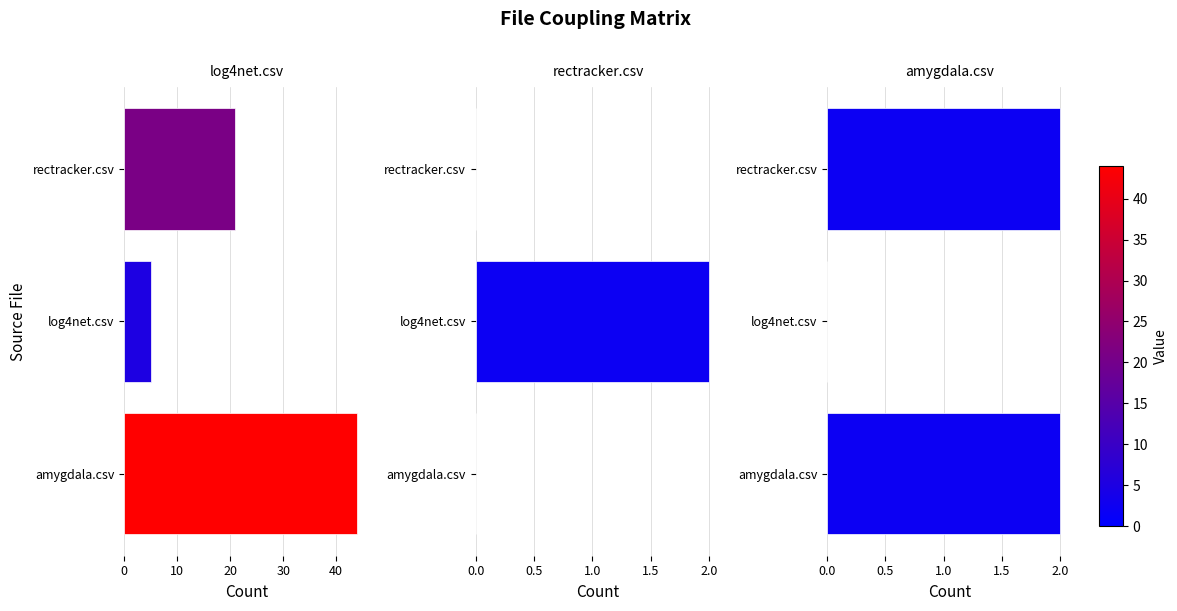

Is the value of rectracker.csv at rectracker.csv greater than the value of amygdala.csv at log4net.csv?

No